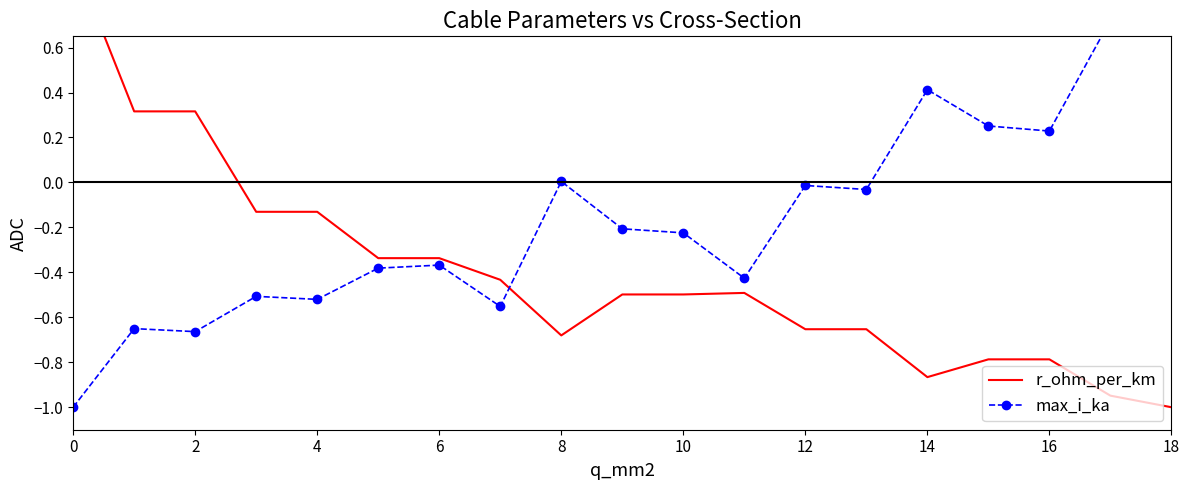

At how many categories does at least one series exceed 0?

9